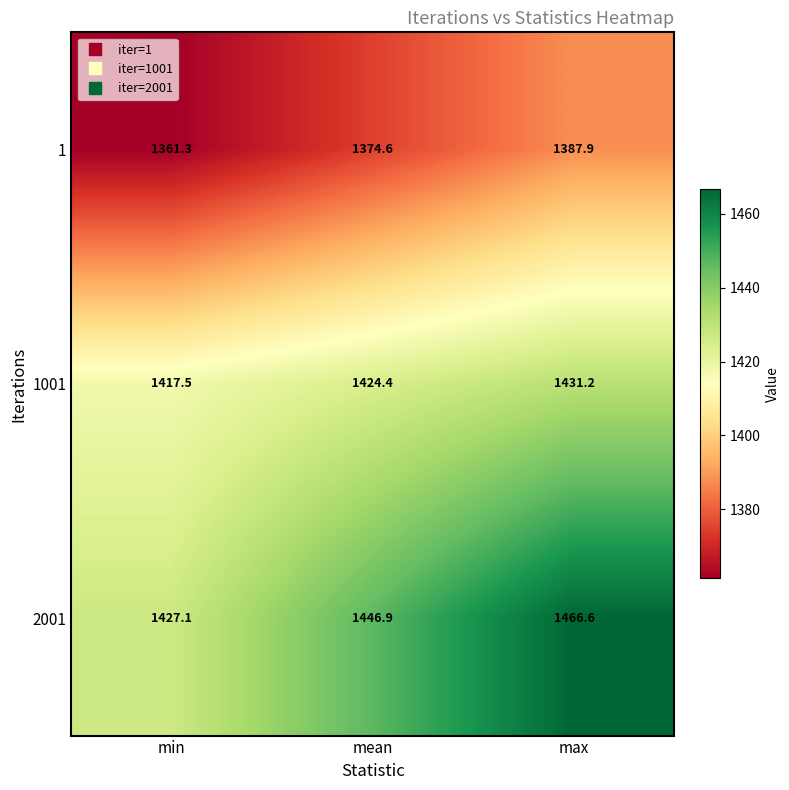

Is it true that 1001 equals 395.6 at min?

False